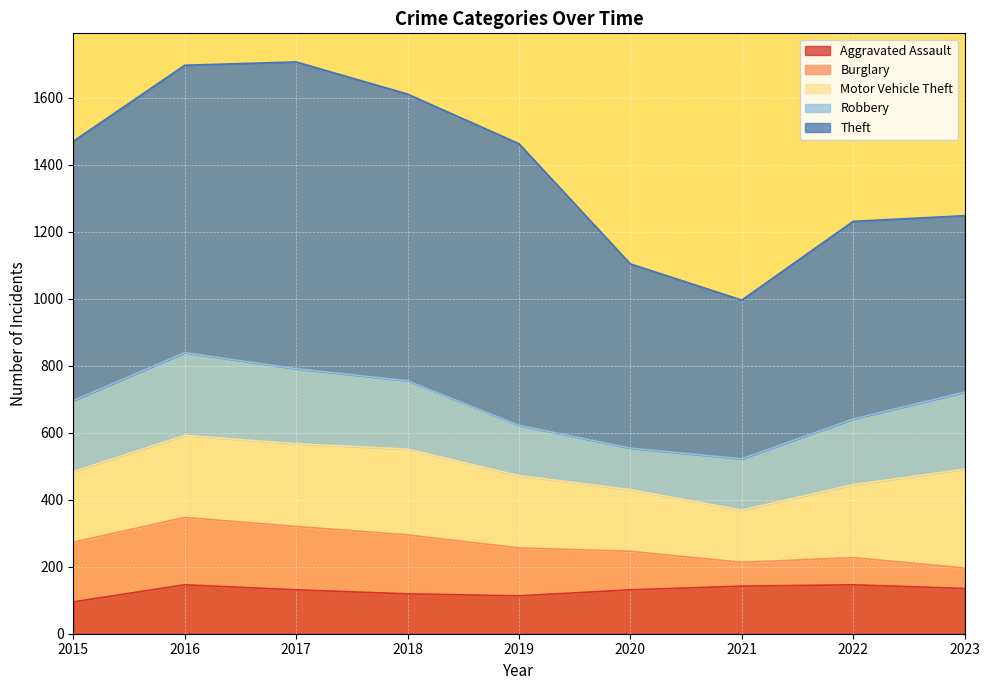

What is the sum of the Burglary values at 2017 and 2018?

365